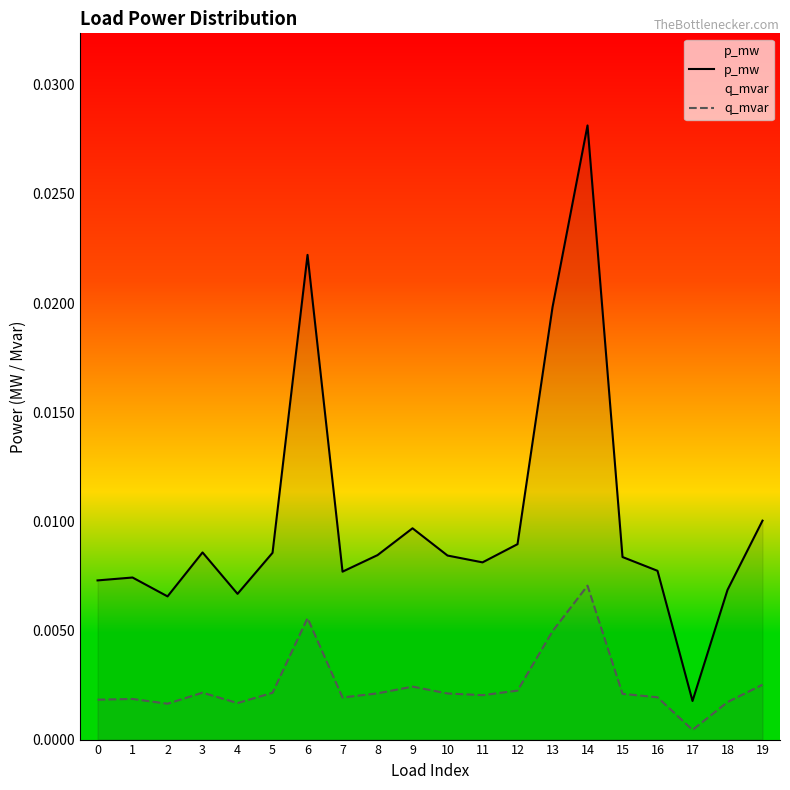

Rank the series at 2 from lowest to highest value.

q_mvar, p_mw